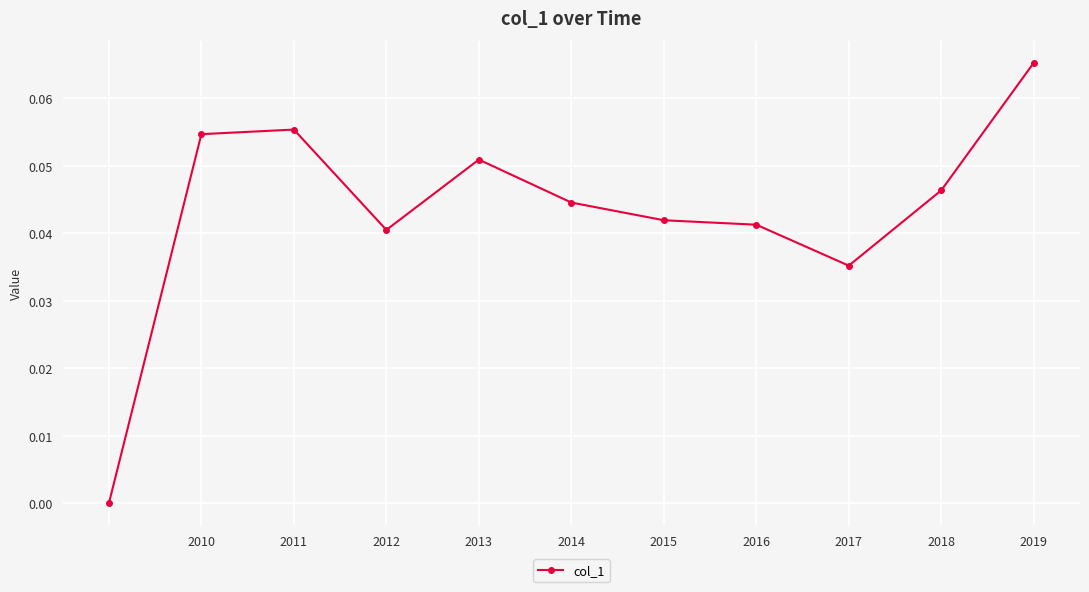

How many lines are shown in the chart?

1